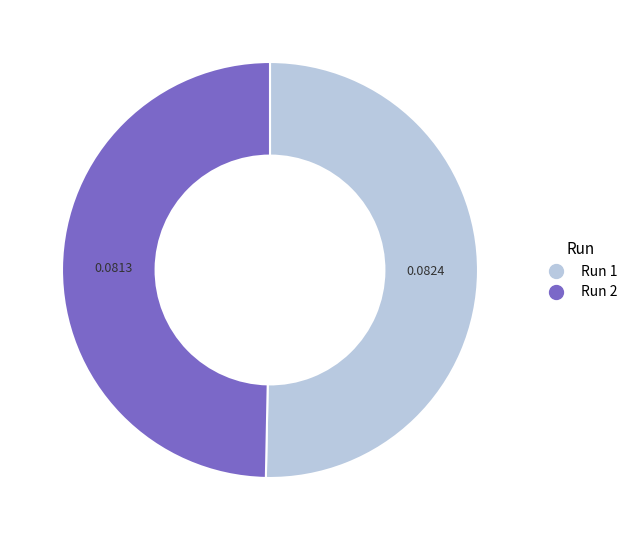

How many slices are in this pie chart?

2